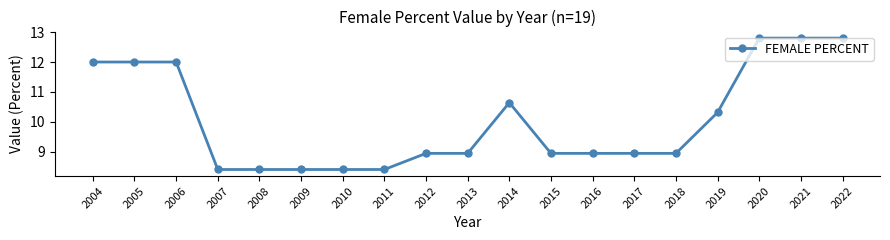

What is the maximum value shown in the chart?

12.8